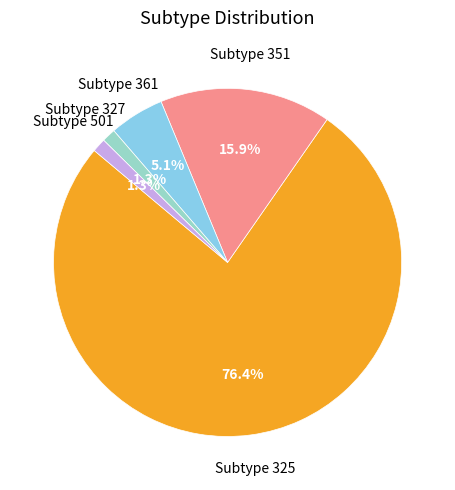

Does any single category account for the majority?

Yes